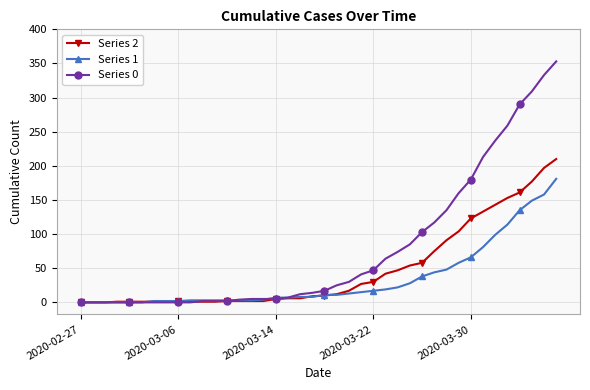

What is the maximum value shown in the chart?

353